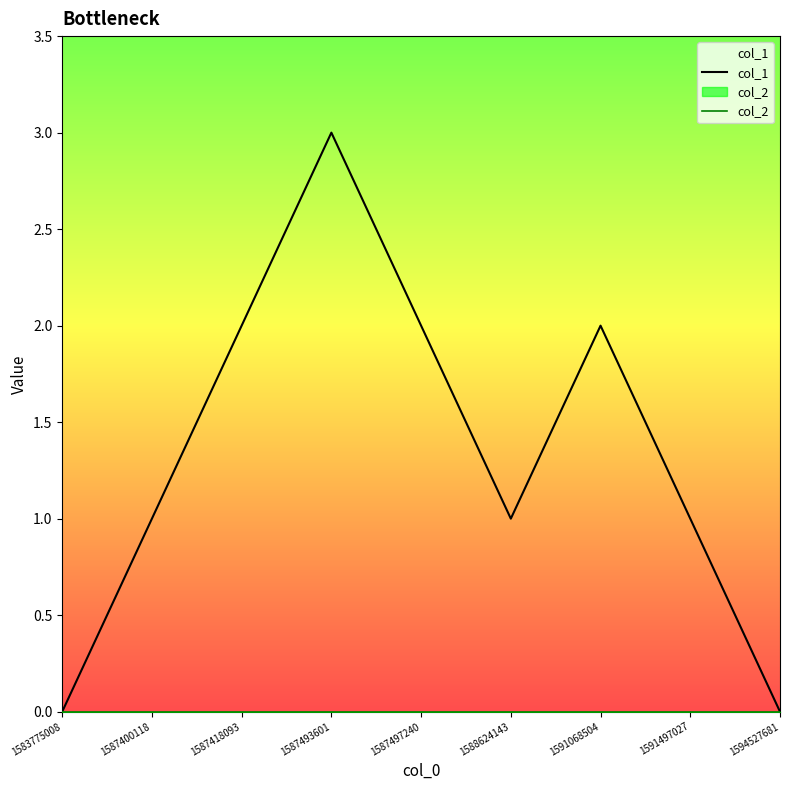

At which label does col_1 reach its peak?

1587493601